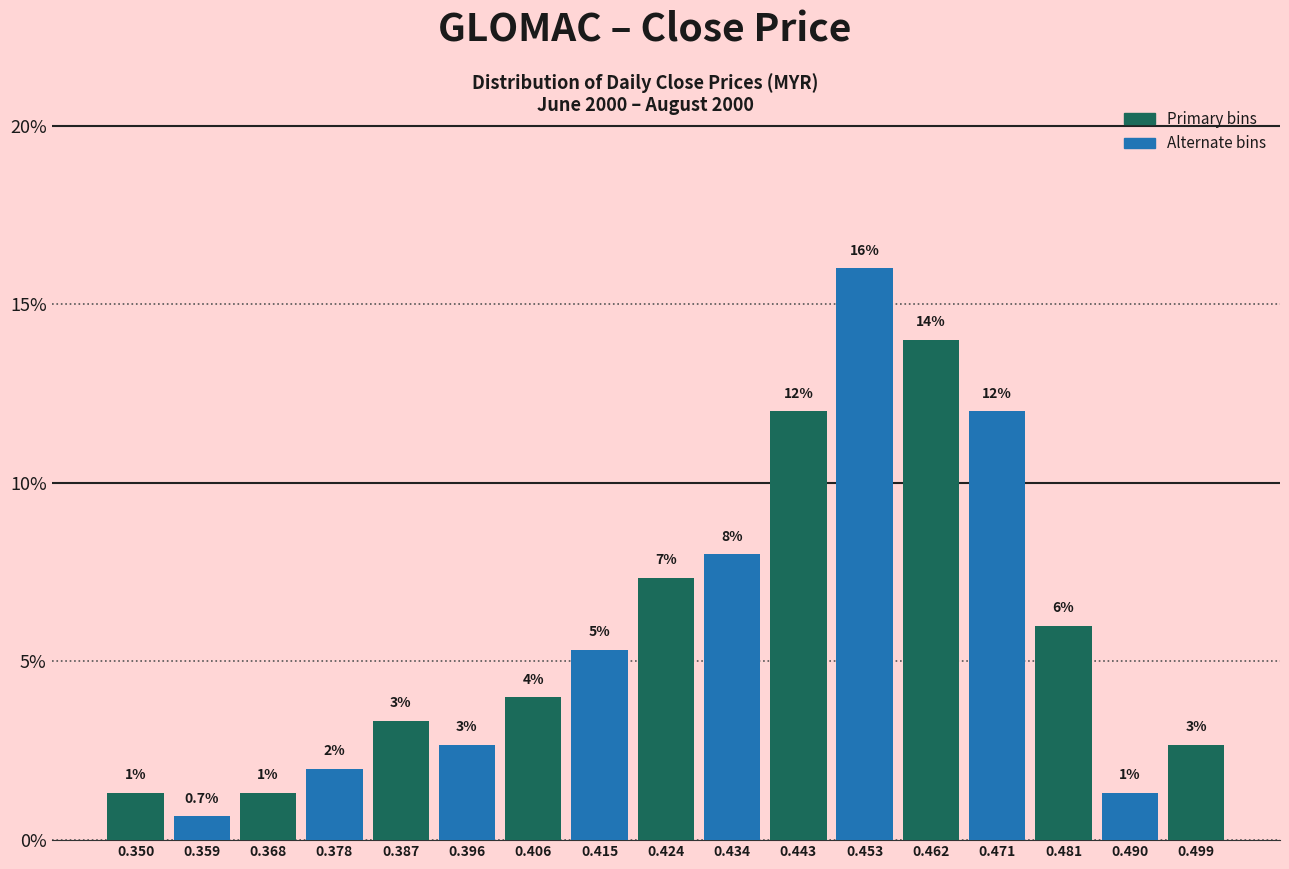

Over which range of the x-axis is the bar tallest?

0.448 to 0.457